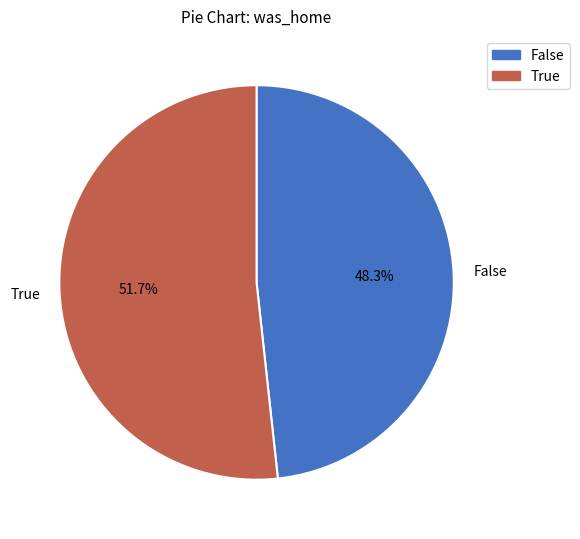

To the nearest percent, what is the difference between the largest and smallest slice percentages?

3%